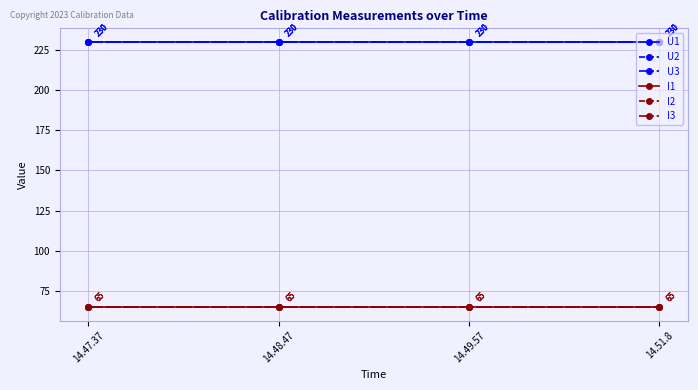

Which series has the largest total across all categories?

U1